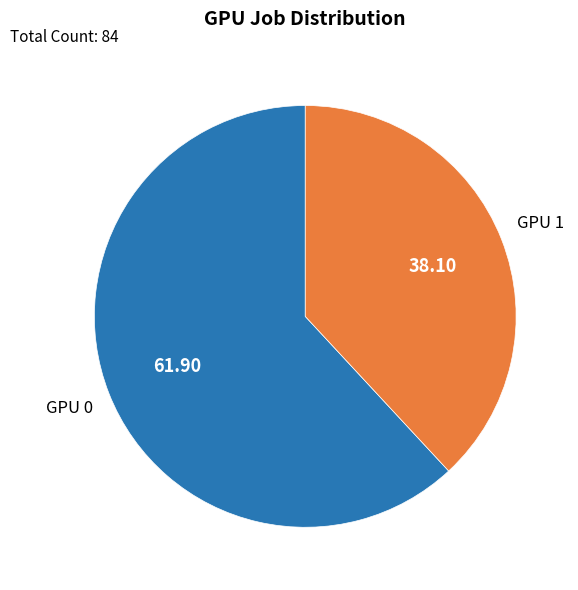

Is there any slice that represents more than half of the pie?

Yes